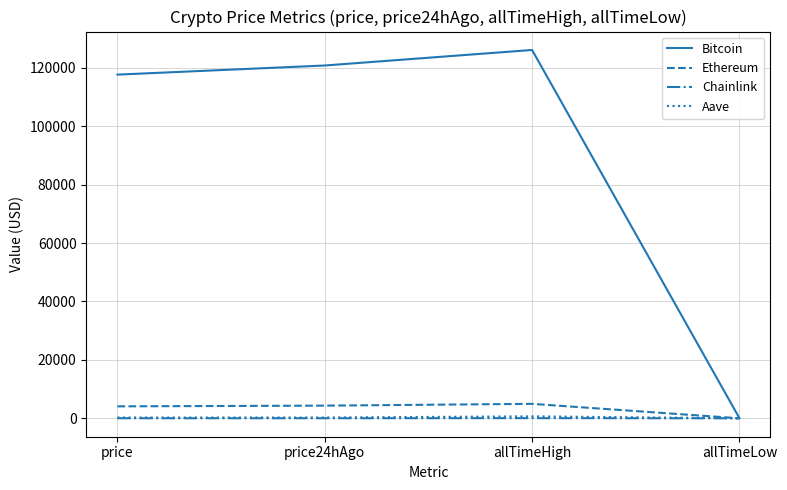

Which series has the widest spread of values?

Bitcoin